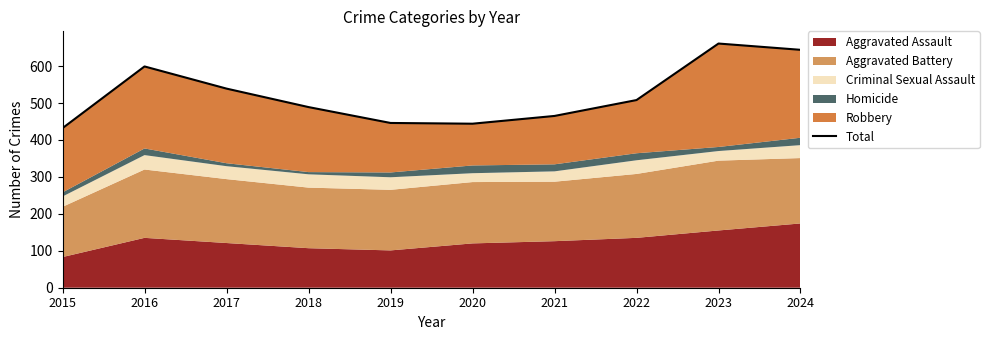

How many points are lower than both their immediate neighbors (excluding endpoints)?

1